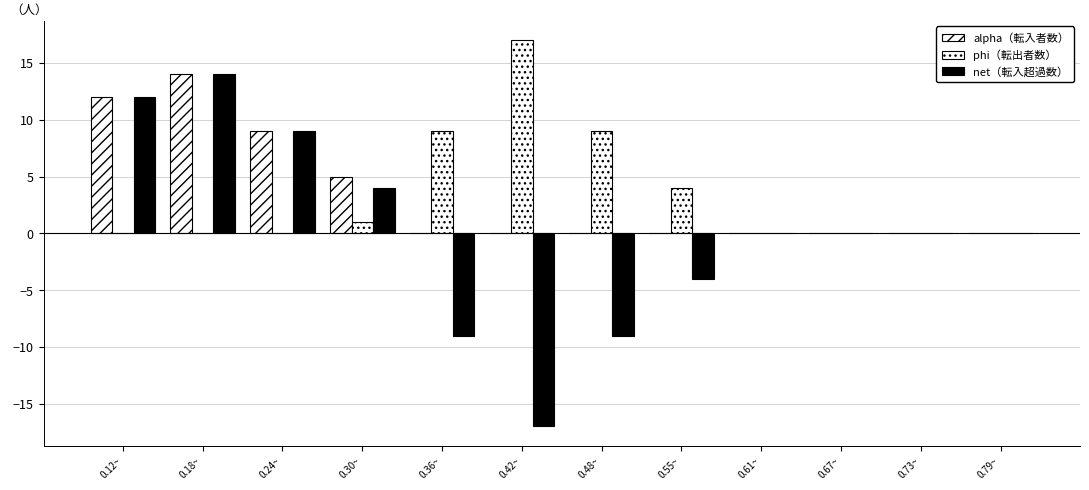

Count the number of data series in this chart.

3